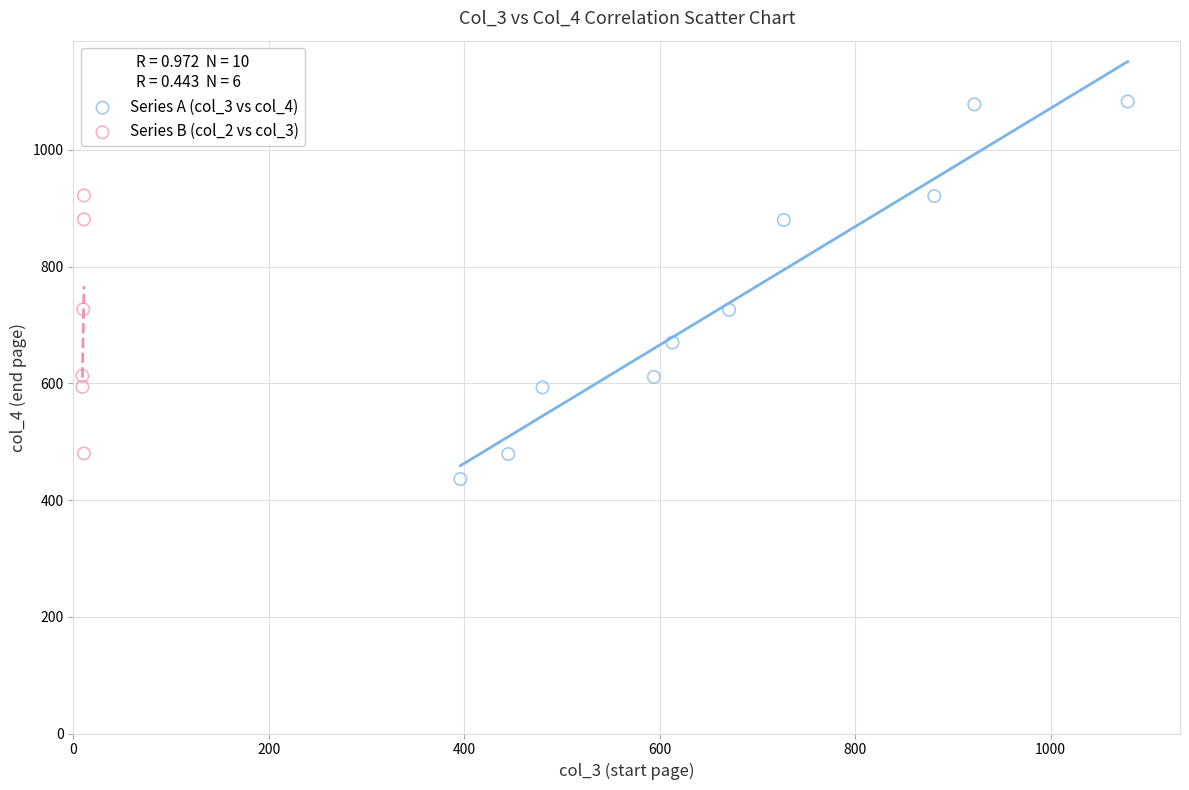

Which series has the widest spread of Y values?

Series A (col_3 vs col_4)